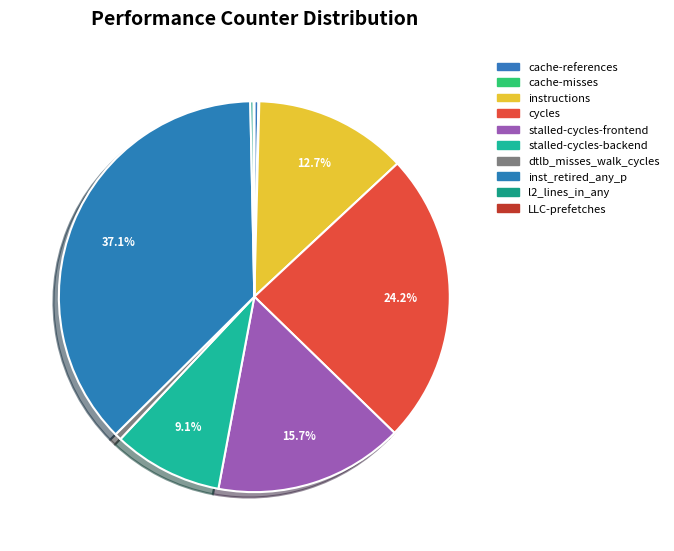

Count the number of slices in the pie.

10